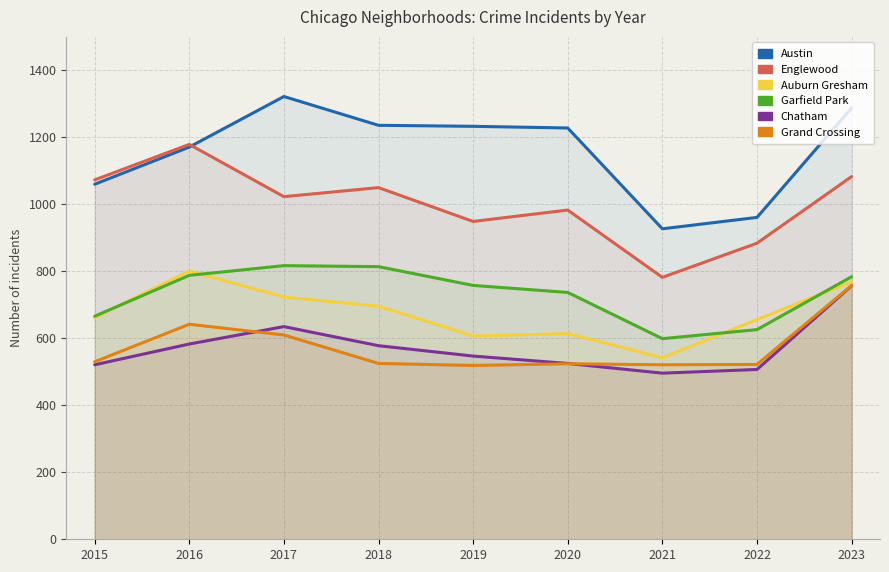

What are all the series names shown in the legend?

Austin, Englewood, Auburn Gresham, Garfield Park, Chatham, Grand Crossing